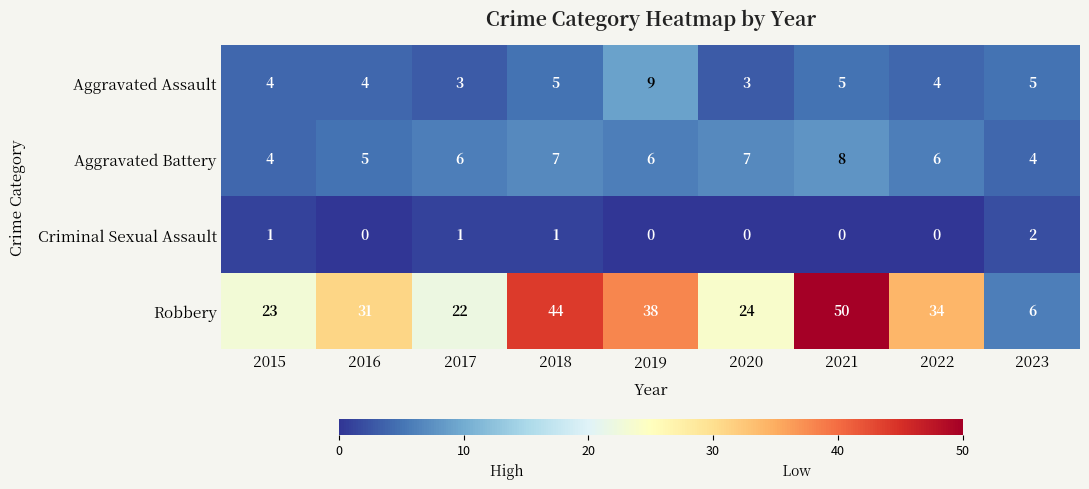

Which series has the widest spread of values?

Robbery